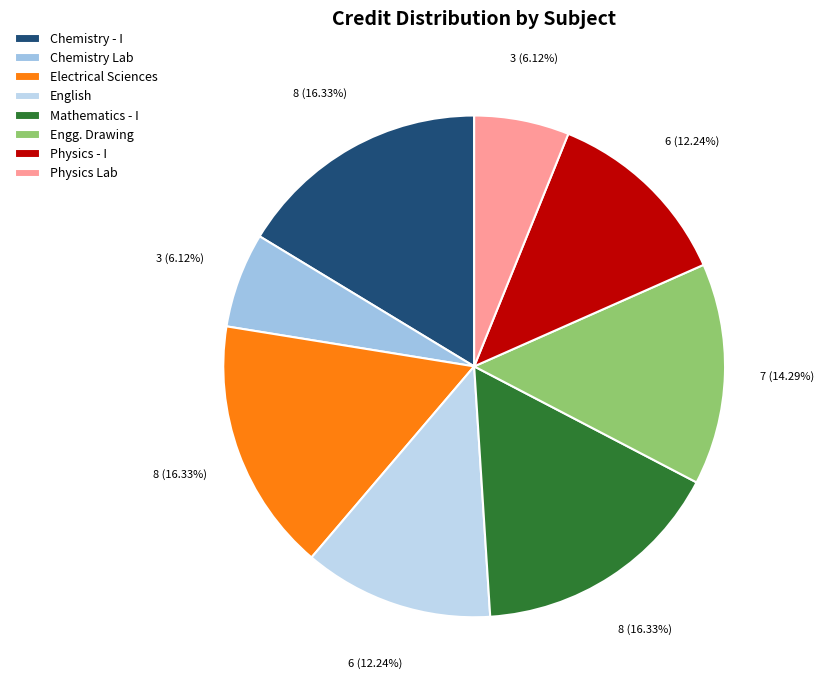

How many segments does this pie chart have?

8